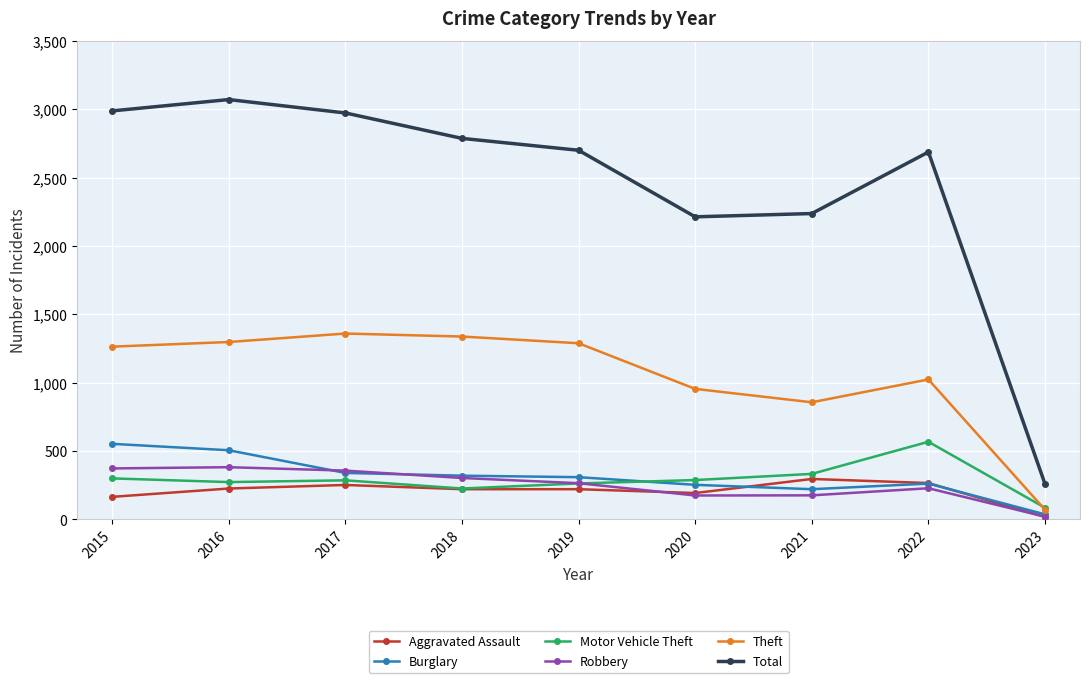

True or false: Total has more than 2 points higher than both neighbors.

False